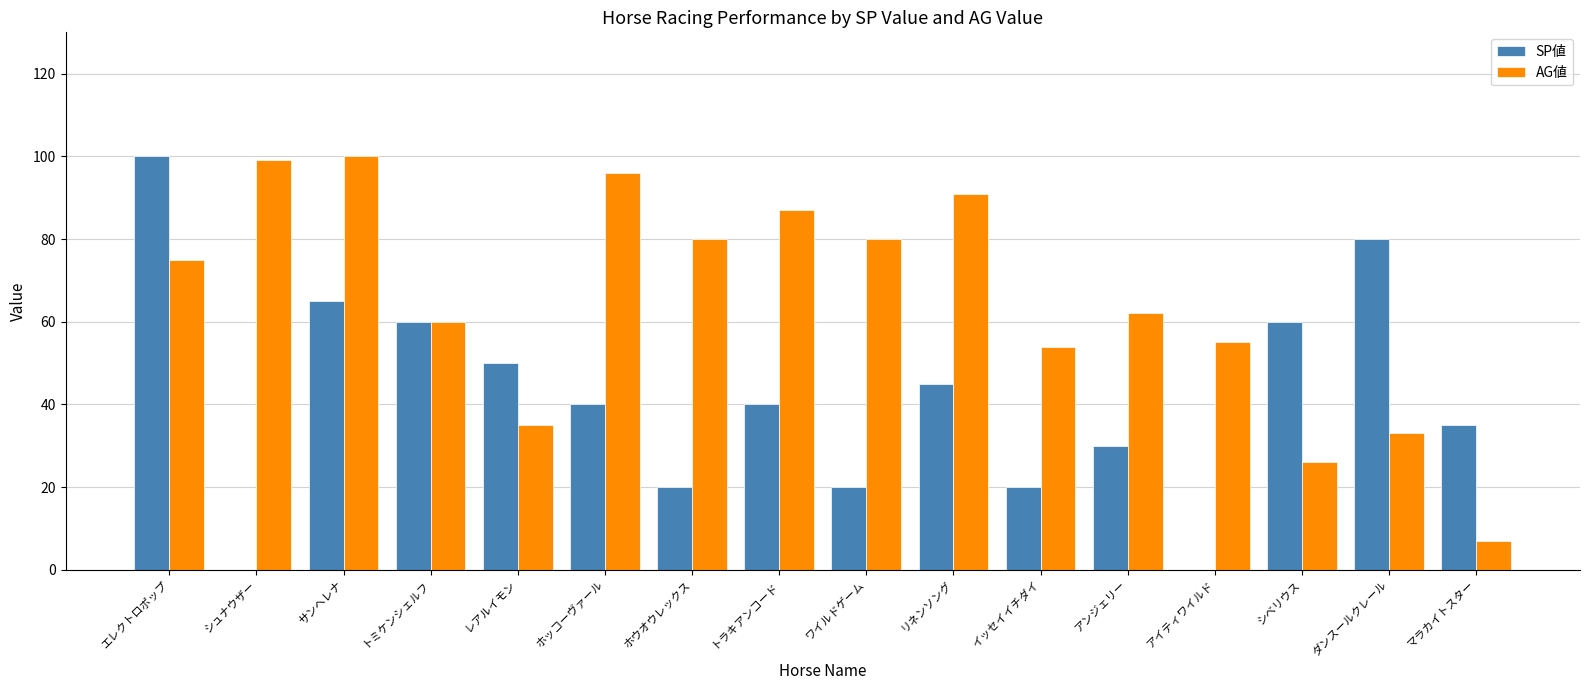

What is the sum of the AG値 values at リネンソング and シュナウザー?

190